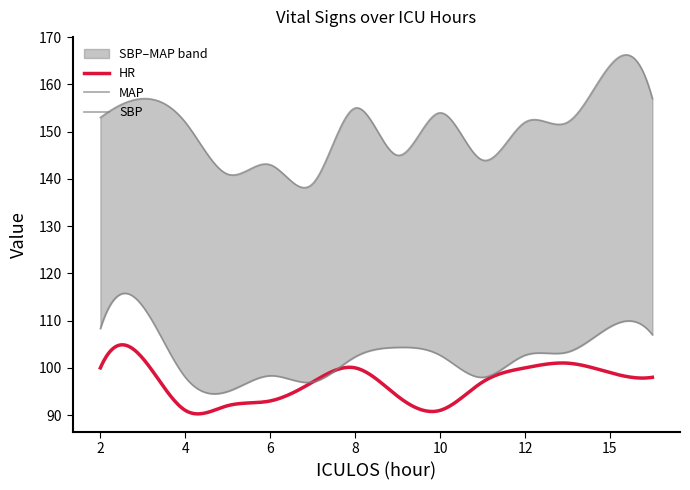

What is the value of the HR point at the 7th from the left?

100.0